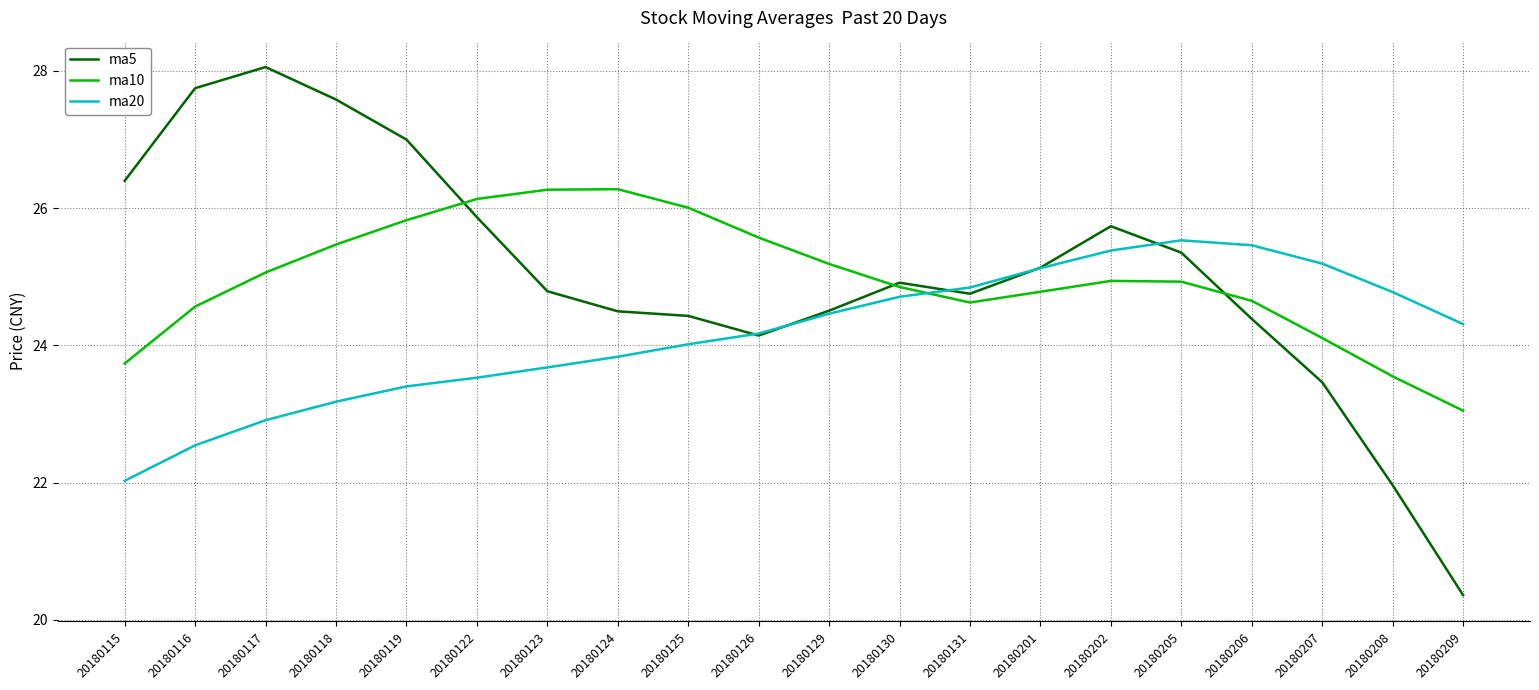

Reading left to right, what are all the values shown in this chart?

ma5: 20180115=26.4	20180116=27.7	20180117=28.1	20180118=27.6	20180119=27.0	20180122=25.9	20180123=24.8	20180124=24.5	20180125=24.4	20180126=24.1	20180129=24.5	20180130=24.9	20180131=24.8	20180201=25.1	20180202=25.7	20180205=25.4	20180206=24.4	20180207=23.5	20180208=22.0	20180209=20.4
ma10: 20180115=23.7	20180116=24.6	20180117=25.1	20180118=25.5	20180119=25.8	20180122=26.1	20180123=26.3	20180124=26.3	20180125=26.0	20180126=25.6	20180129=25.2	20180130=24.9	20180131=24.6	20180201=24.8	20180202=24.9	20180205=24.9	20180206=24.6	20180207=24.1	20180208=23.5	20180209=23.0
ma20: 20180115=22.0	20180116=22.5	20180117=22.9	20180118=23.2	20180119=23.4	20180122=23.5	20180123=23.7	20180124=23.8	20180125=24.0	20180126=24.2	20180129=24.5	20180130=24.7	20180131=24.8	20180201=25.1	20180202=25.4	20180205=25.5	20180206=25.5	20180207=25.2	20180208=24.8	20180209=24.3